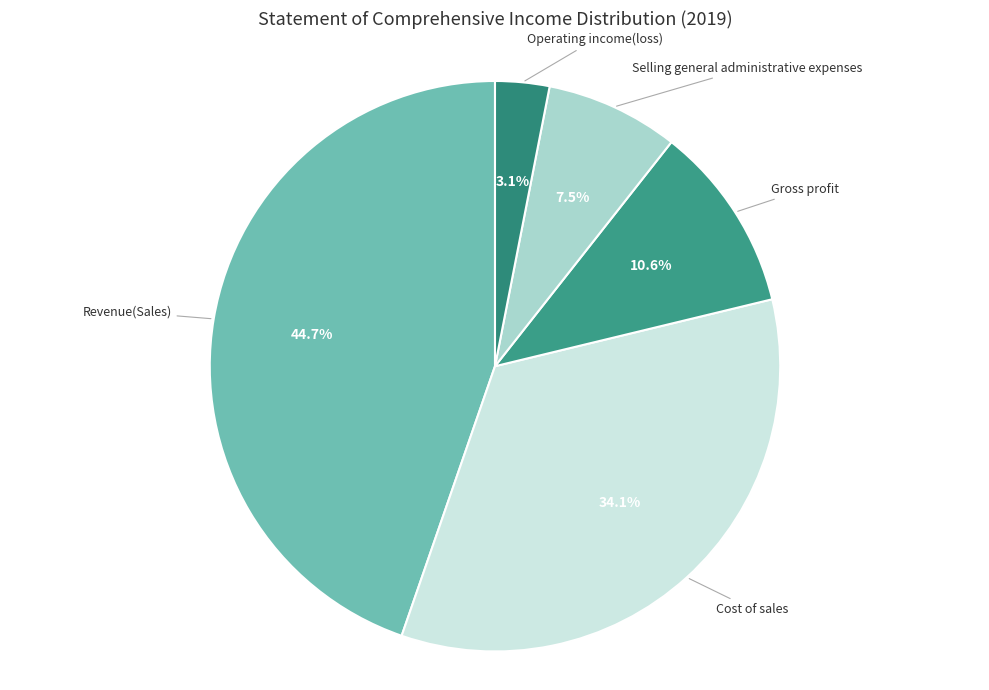

How many slices are in this pie chart?

5